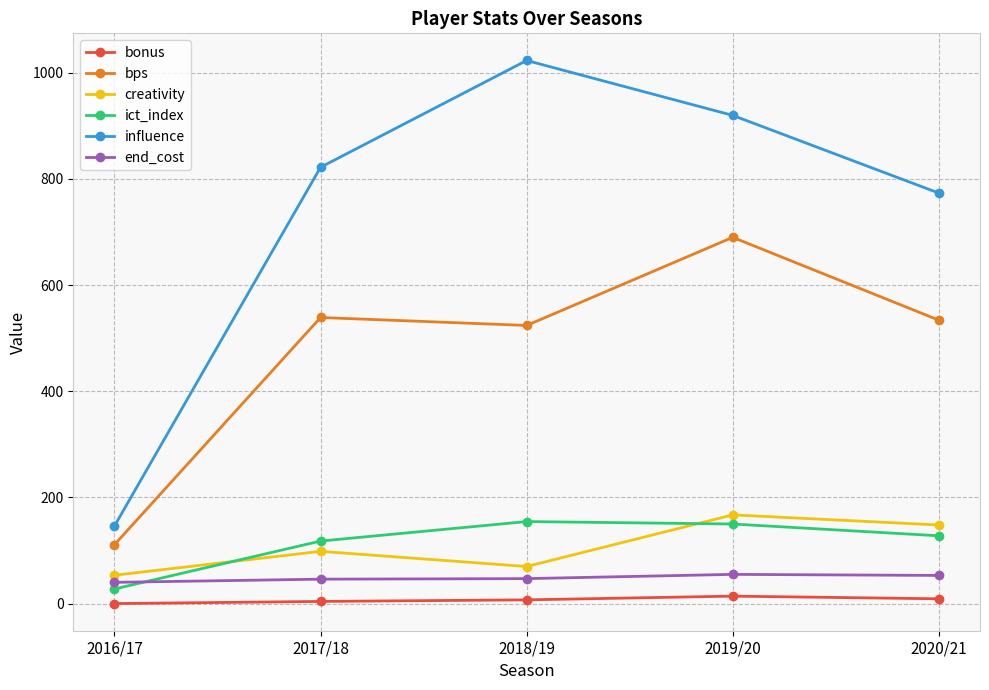

True or false: bonus and influence intersect in this chart.

False